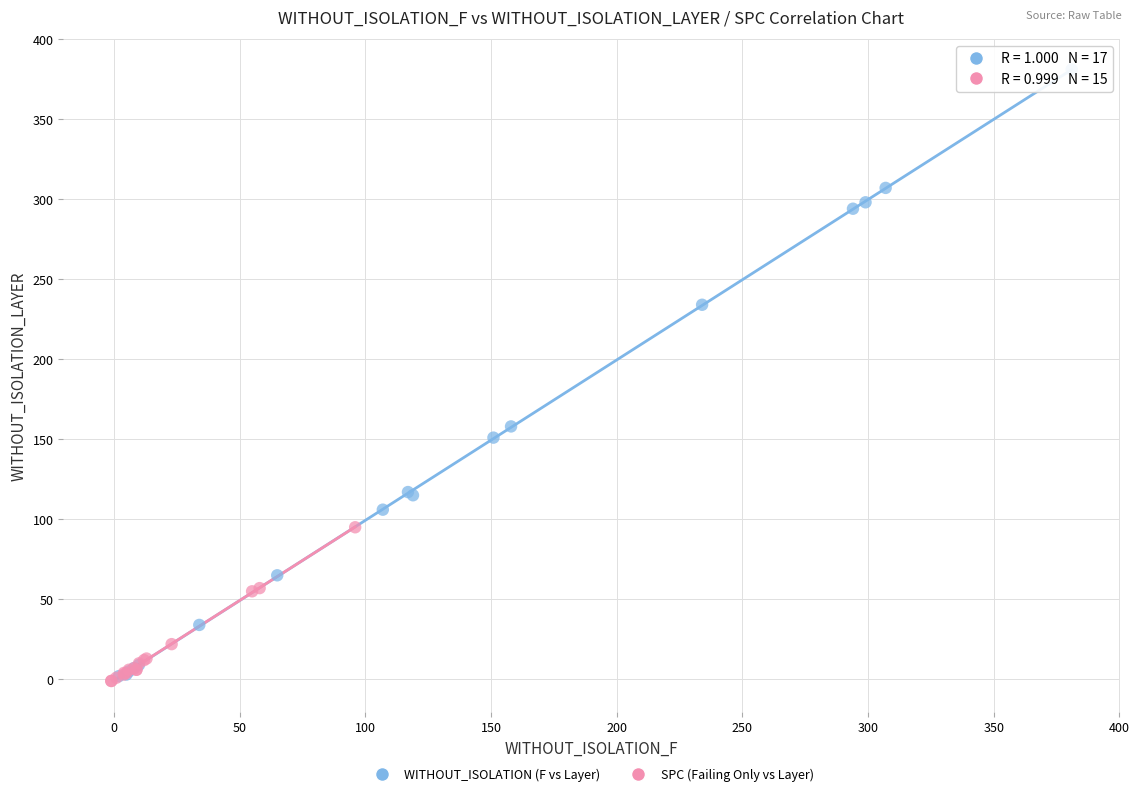

Which series has the widest spread of Y values?

WITHOUT_ISOLATION (F vs Layer)